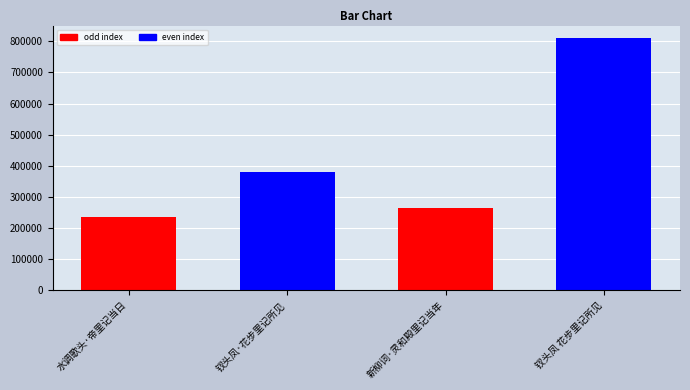

Which has a higher value, 钗头凤 花步里记所见 or 水调歌头·帝里记当日?

钗头凤 花步里记所见